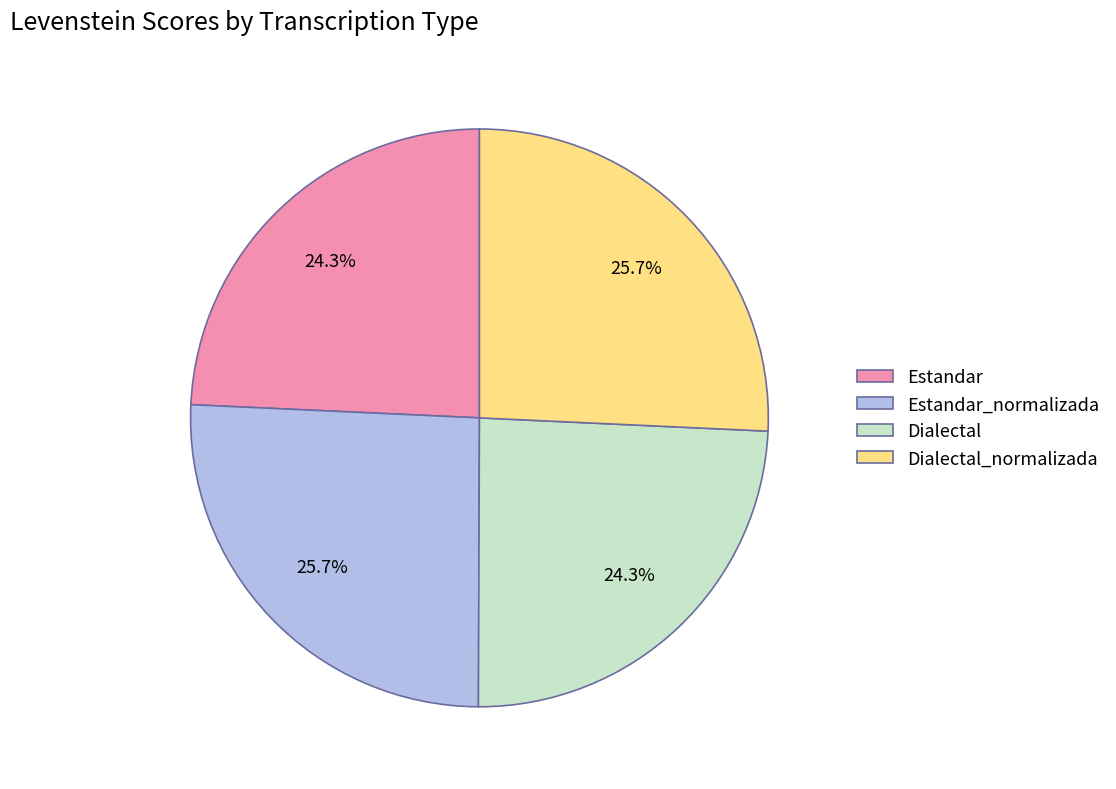

Does Dialectal represent more than half of the total?

No